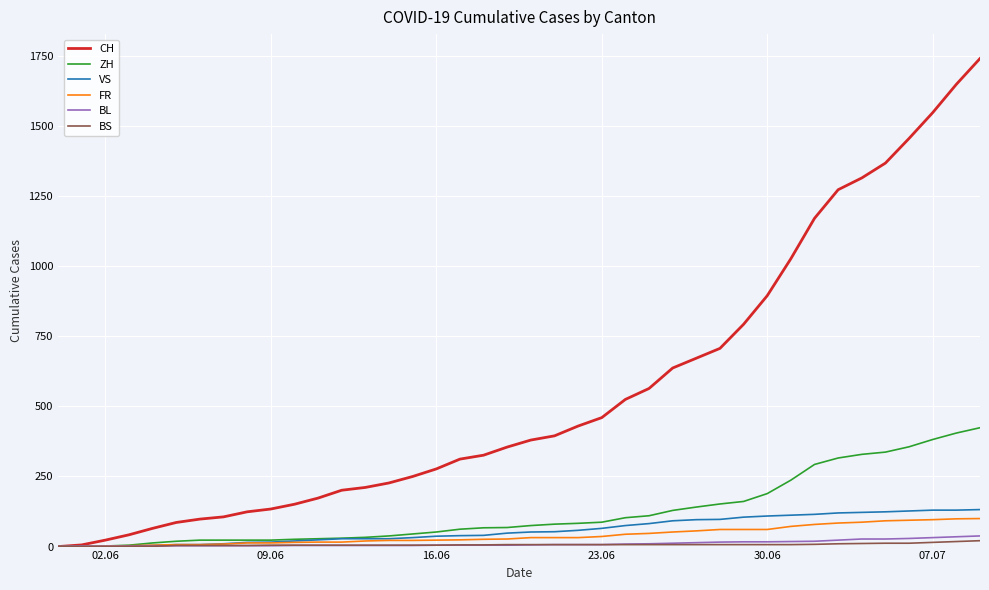

At how many categories does at least one series exceed 189?

28